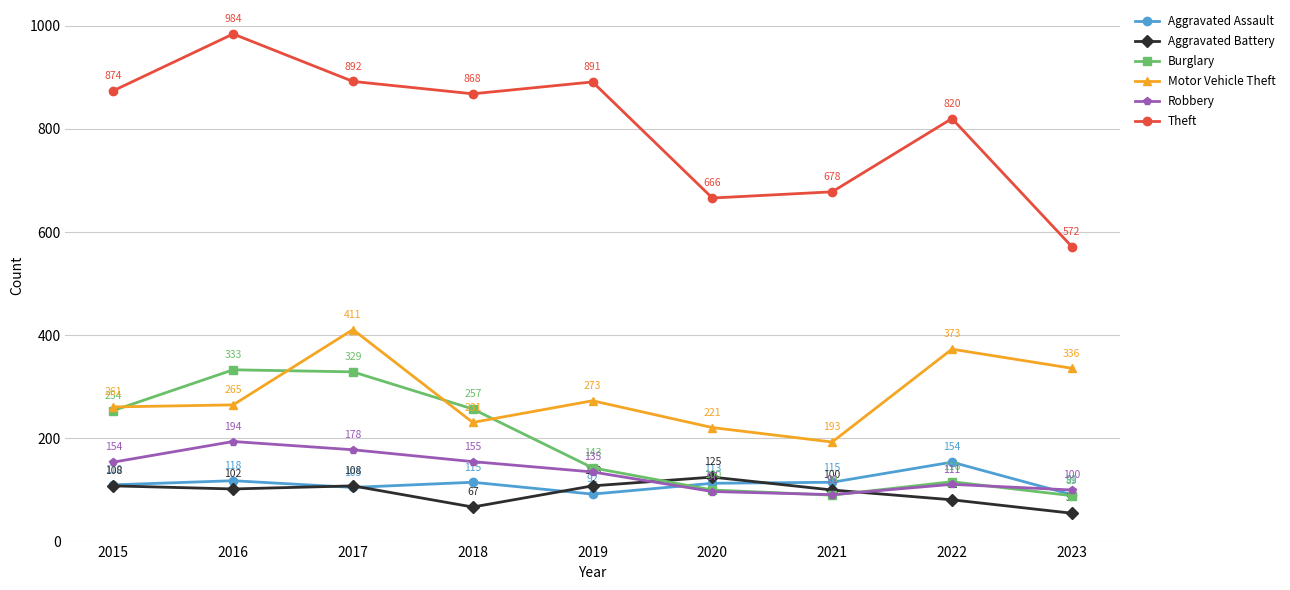

Which series changed the most between 2018 and 2020?

Theft